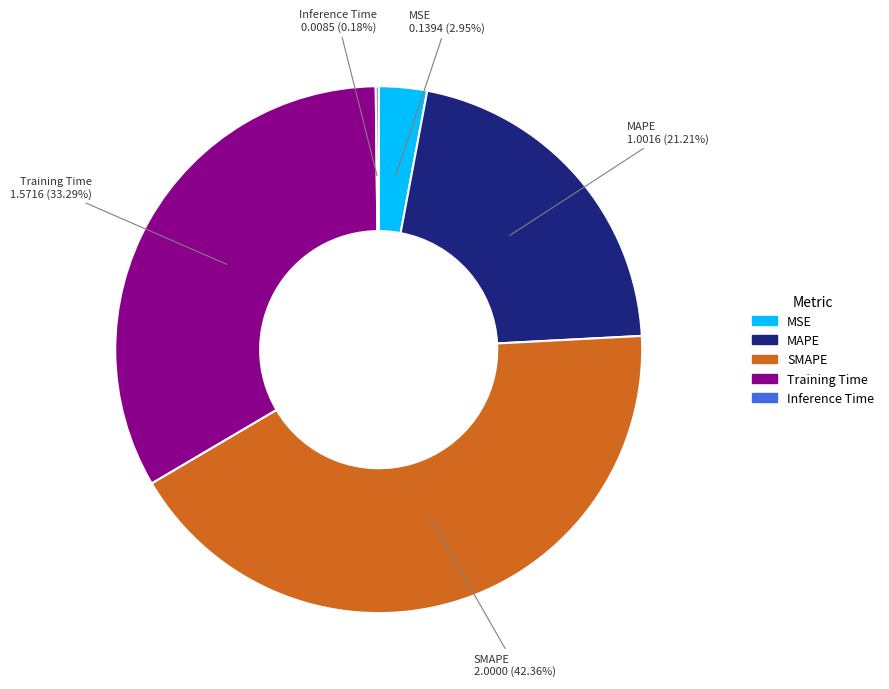

Which has a higher value, SMAPE or Training Time?

SMAPE